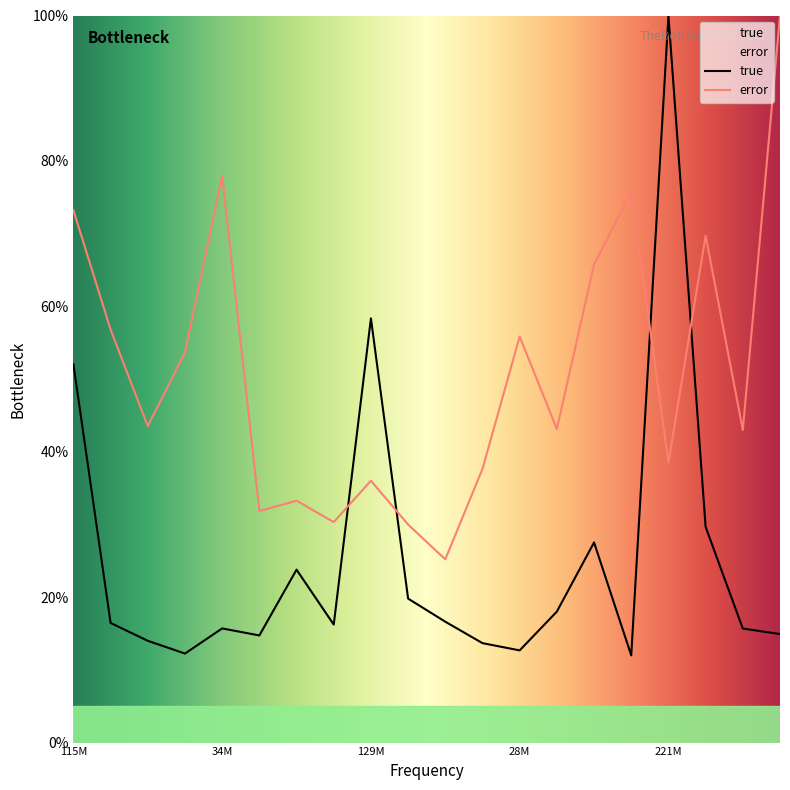

What is the maximum value for error?

100.0